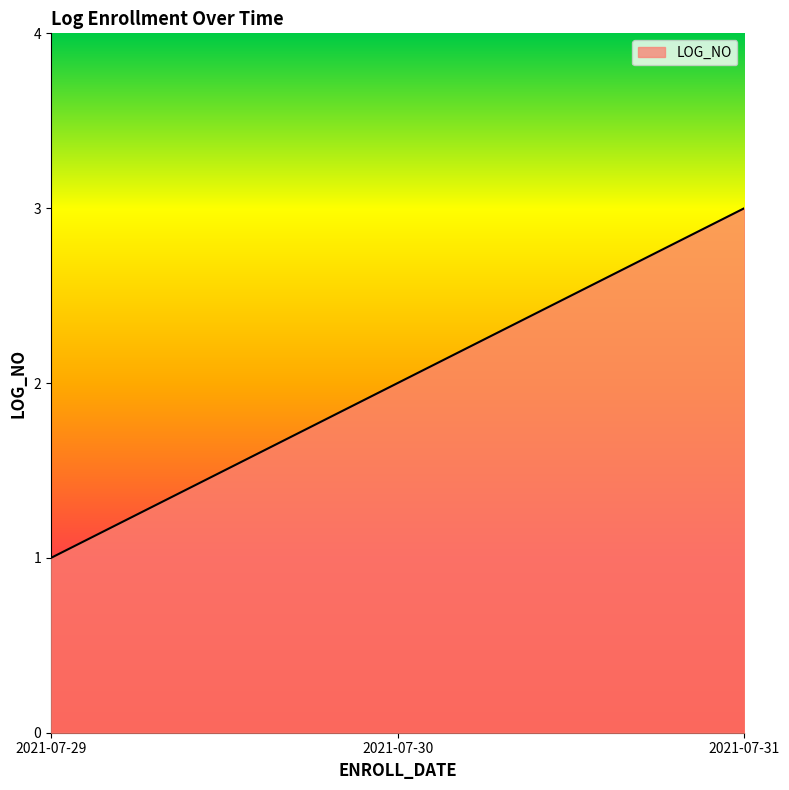

True or false: the data shows 2 at 2021-07-29.

False